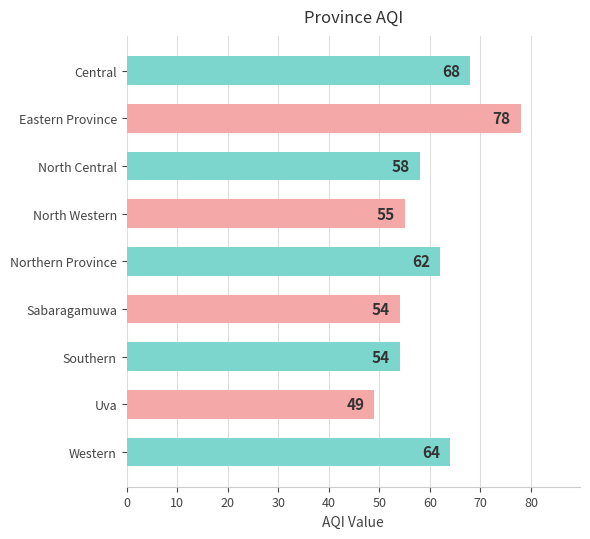

How many values are below 58?

4